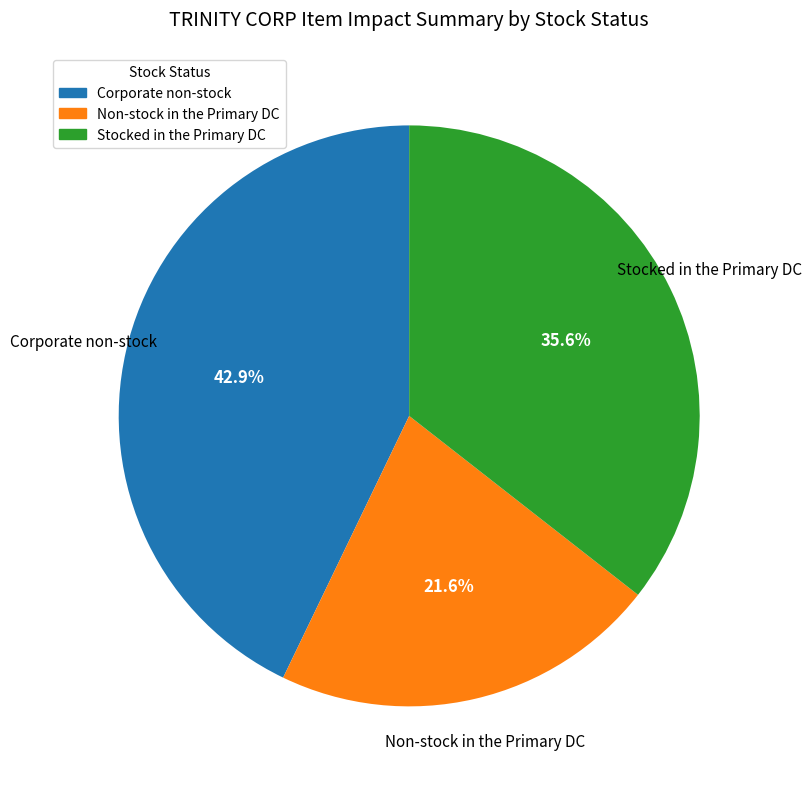

Which has a higher value, Non-stock in the Primary DC or Corporate non-stock?

Corporate non-stock